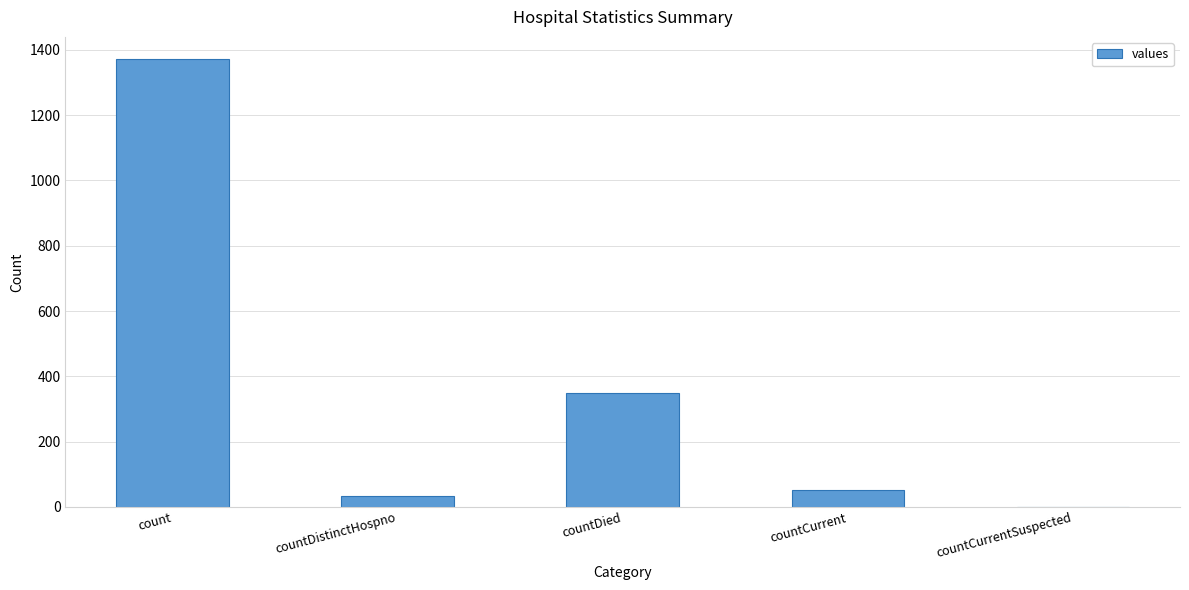

What is the greatest value displayed?

1371